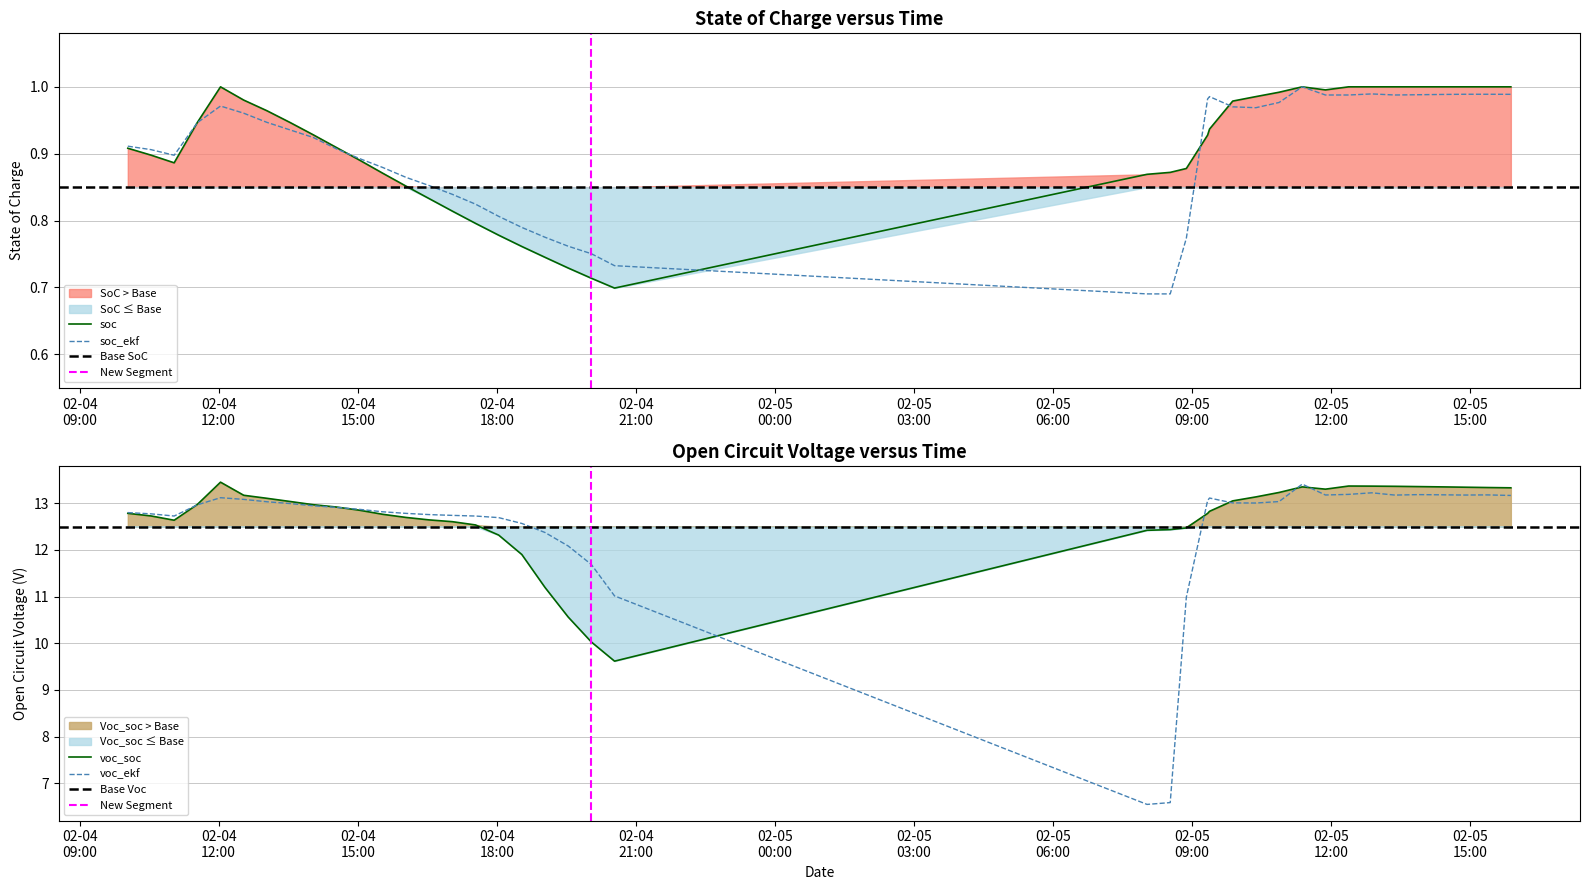

Which series has the largest range (max minus min)?

voc_ekf